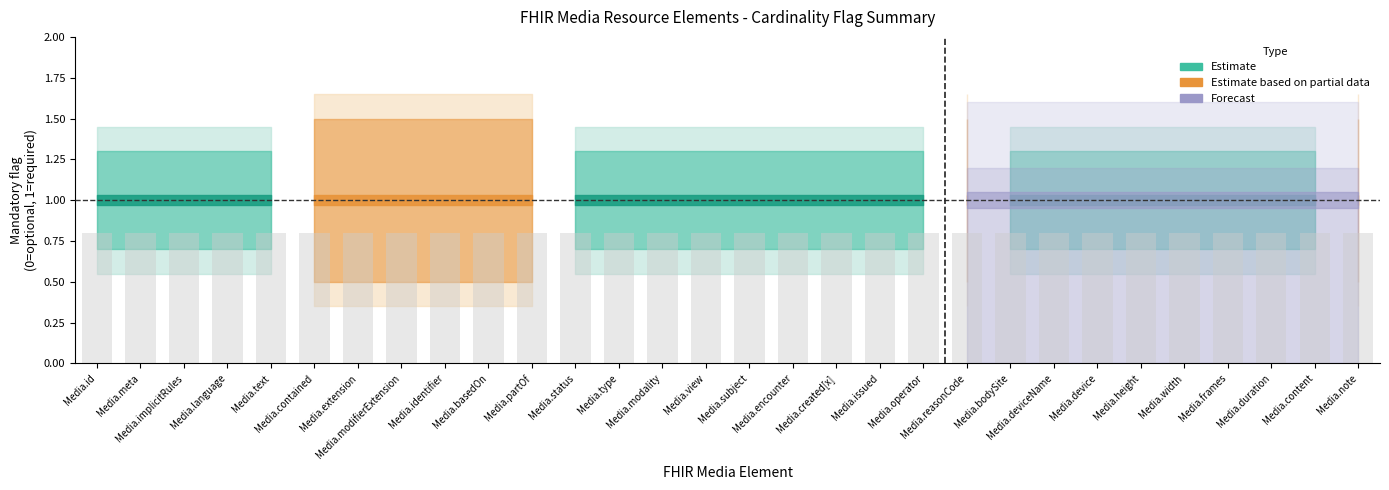

What is the sum of all Estimate values?

22